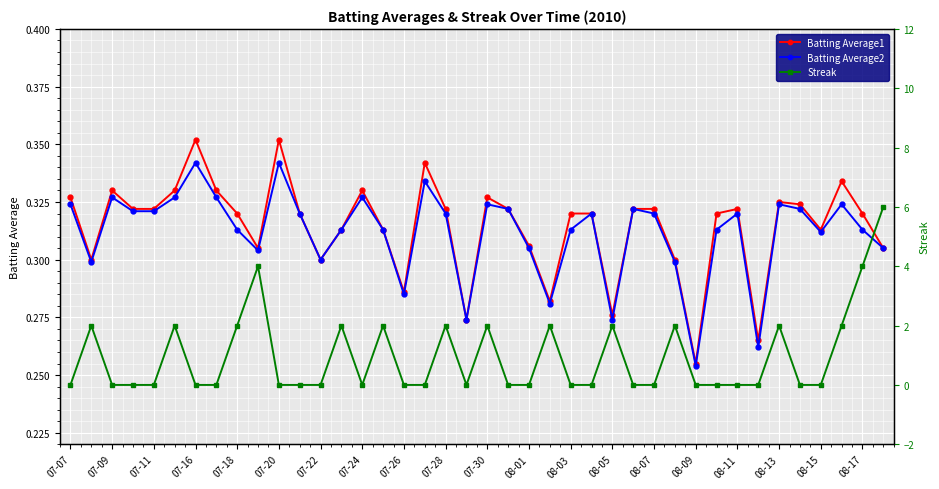

True or false: Batting Average2 has a value of 0.4 at 08-01.

False